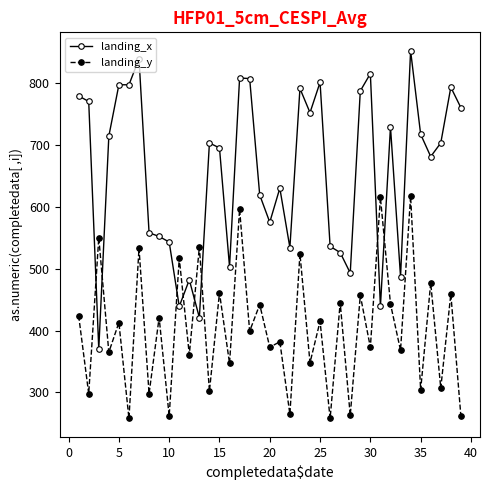

What is the lowest value of the landing_x series?

370